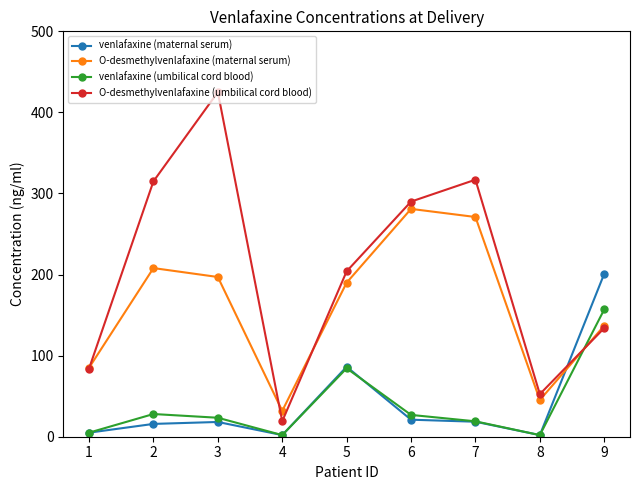

Which series changed the most between 6 and 9?

venlafaxine (maternal serum)